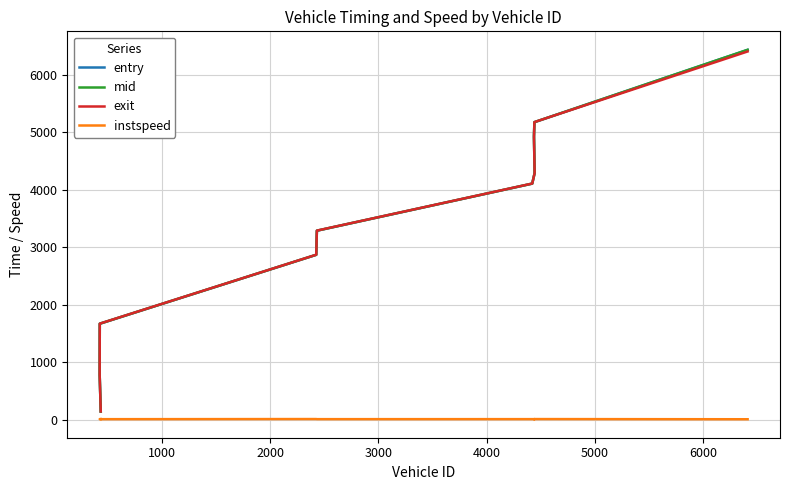

What is the difference between the maximum and minimum values in the instspeed series?

3.5